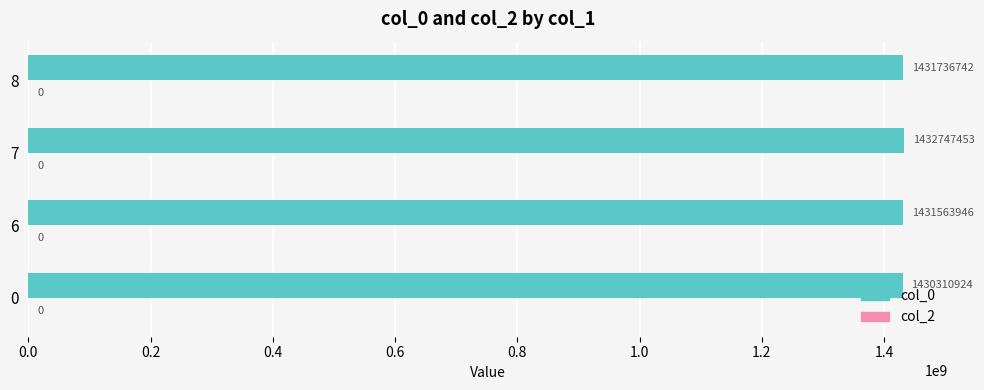

Rank the categories by value from lowest to highest.

0, 6, 8, 7